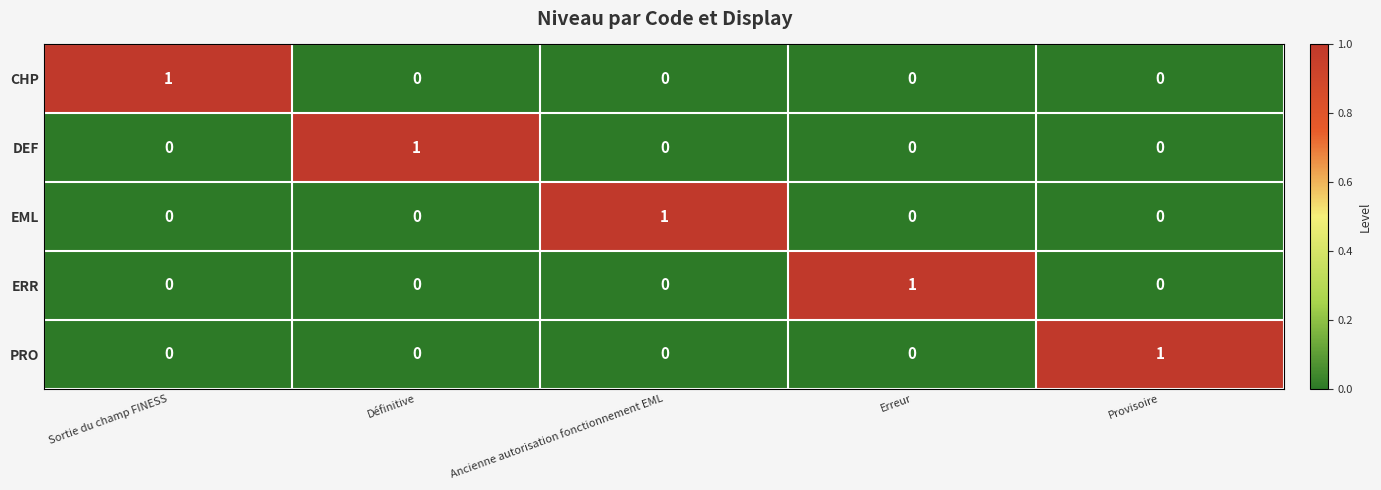

How many EML values are between 0 and 1?

5